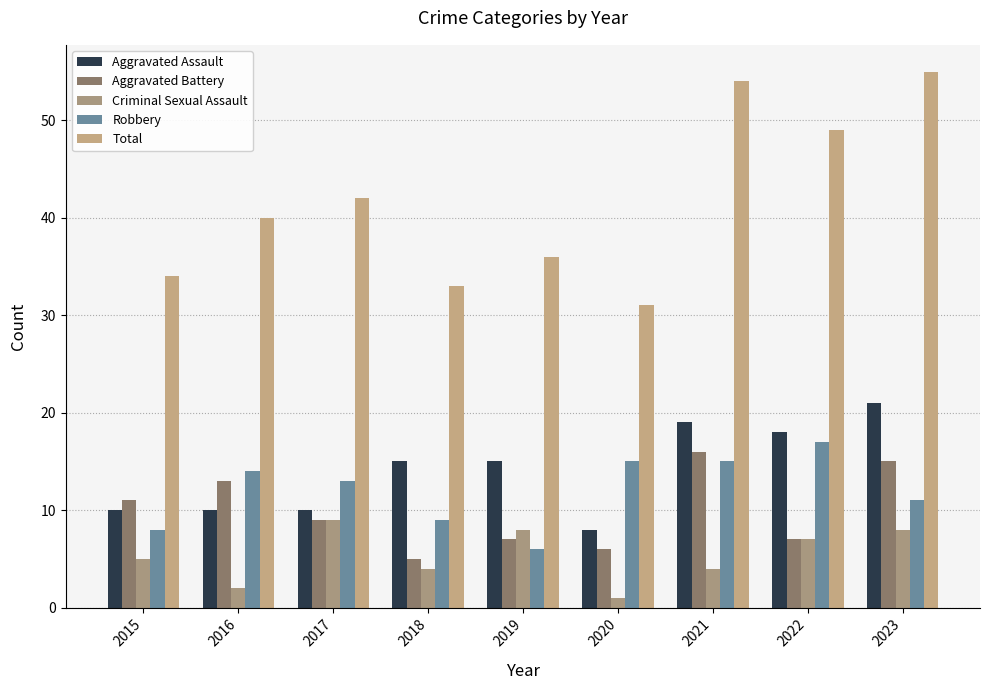

Reading left to right, transcribe all the data shown in this chart.

Aggravated Assault: 2015=10	2016=10	2017=10	2018=15	2019=15	2020=8	2021=19	2022=18	2023=21
Aggravated Battery: 2015=11	2016=13	2017=9	2018=5	2019=7	2020=6	2021=16	2022=7	2023=15
Criminal Sexual Assault: 2015=5	2016=2	2017=9	2018=4	2019=8	2020=1	2021=4	2022=7	2023=8
Robbery: 2015=8	2016=14	2017=13	2018=9	2019=6	2020=15	2021=15	2022=17	2023=11
Total: 2015=34	2016=40	2017=42	2018=33	2019=36	2020=31	2021=54	2022=49	2023=55